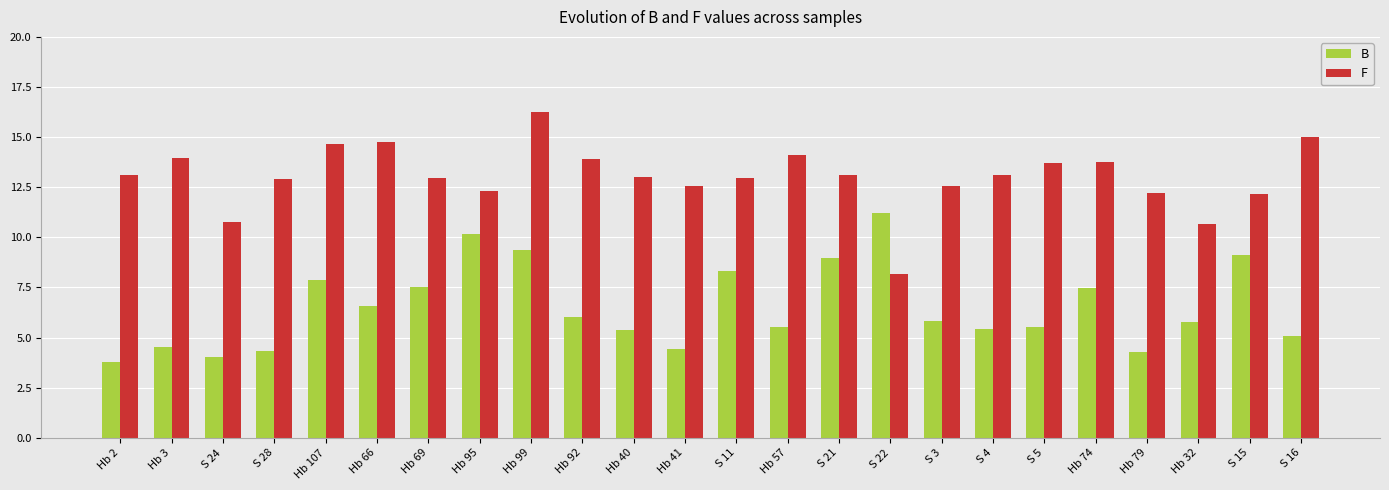

At which category is the sum across all series the highest?

Hb 99